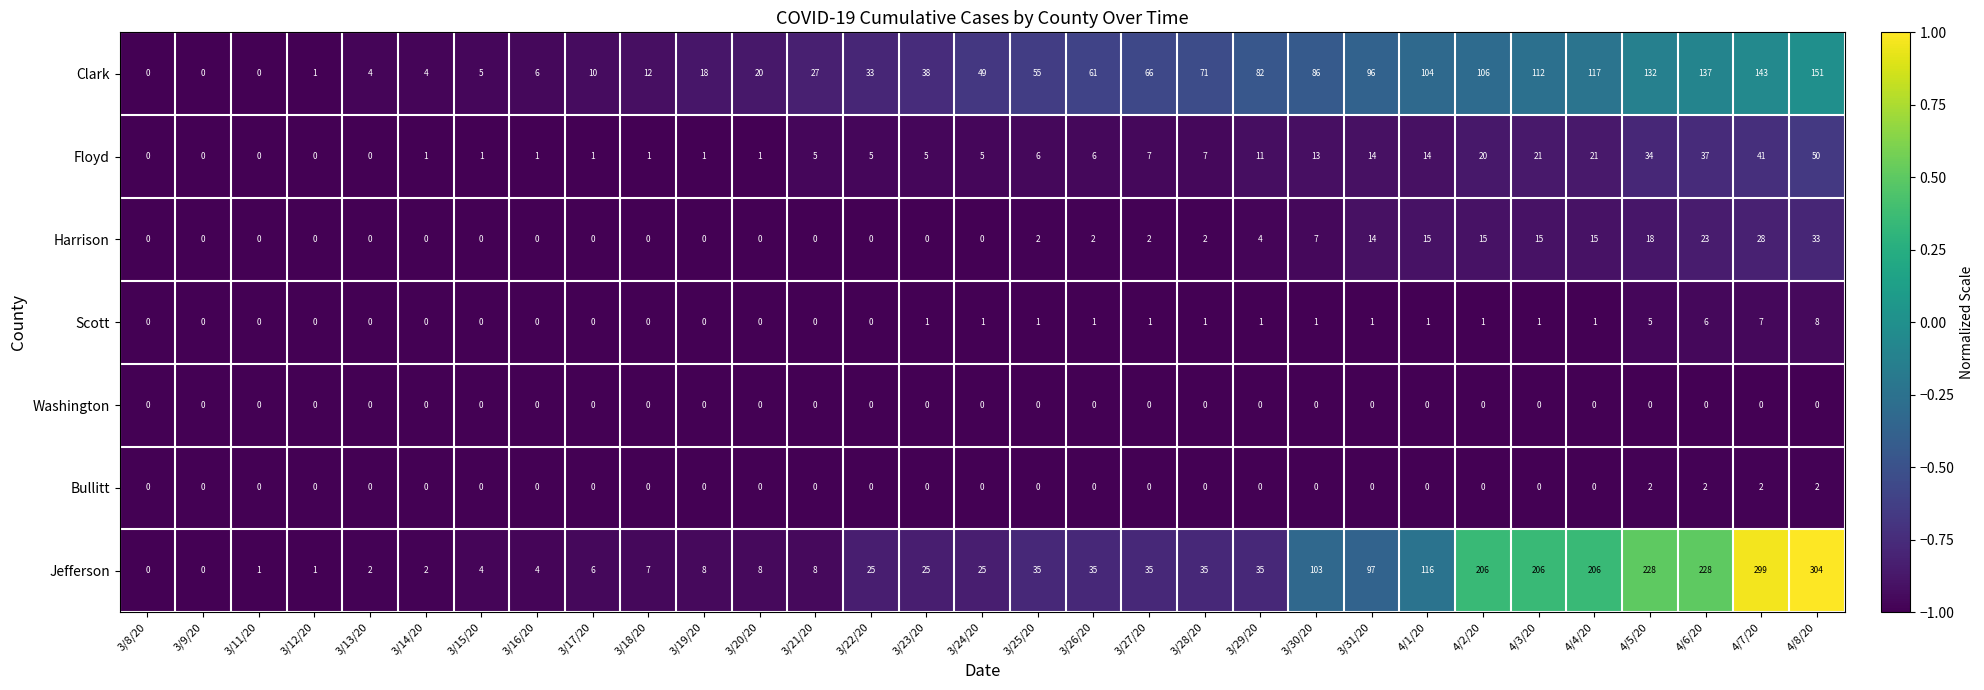

How many distinct data groups are displayed?

7